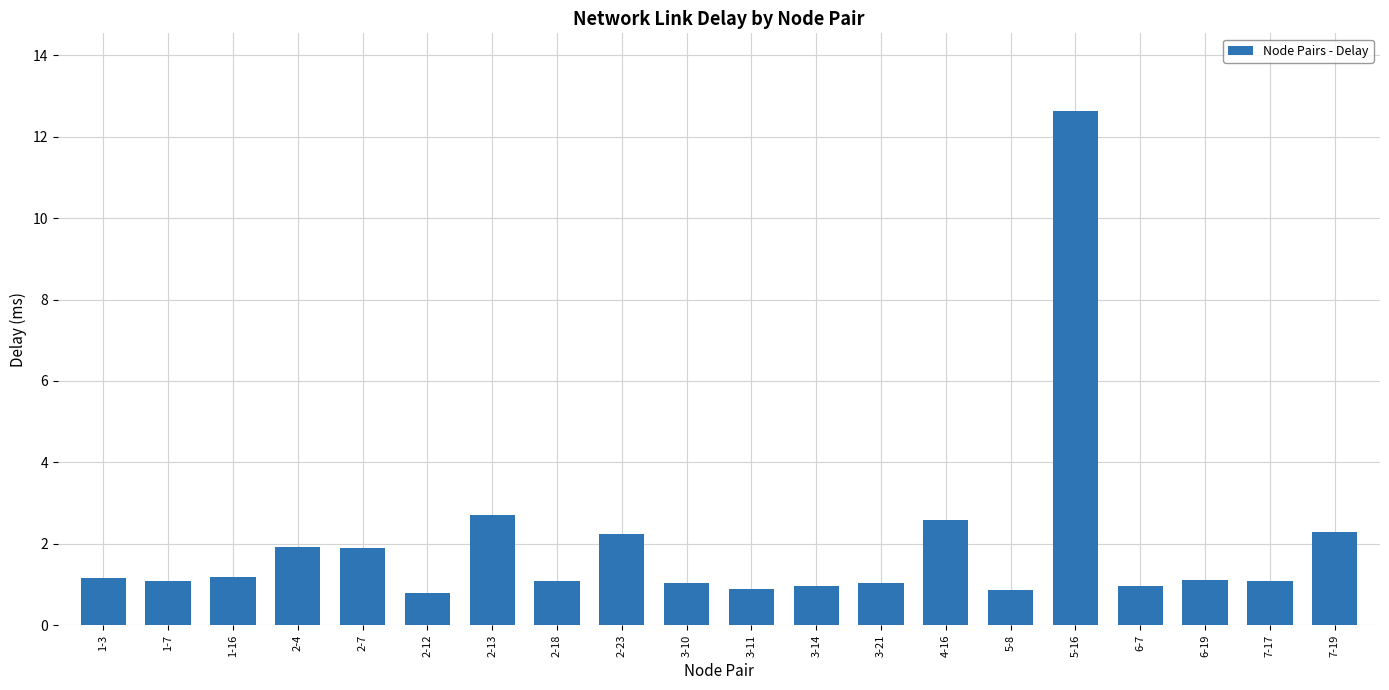

Is it true that the value at 1-3 is 1.2?

True